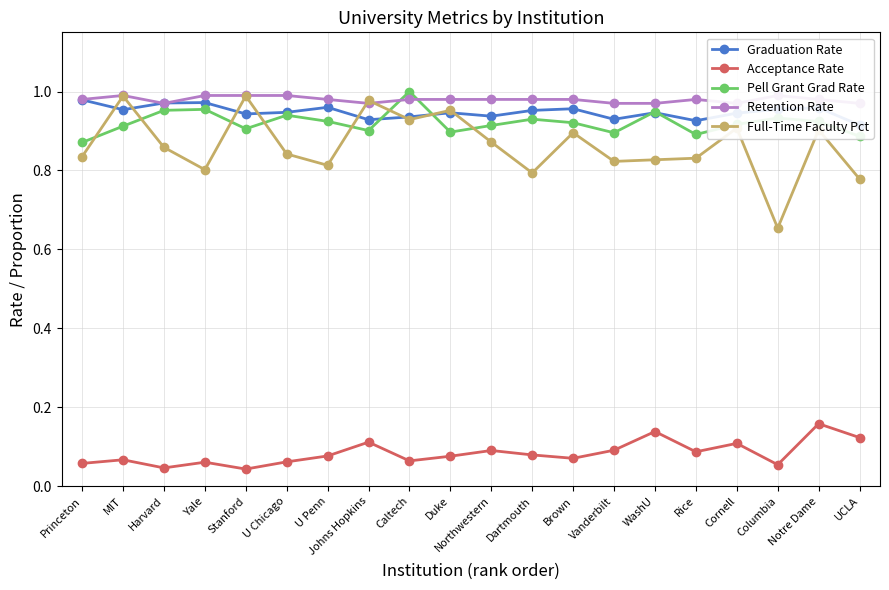

At which label is Full-Time Faculty Pct closest to 0?

Columbia